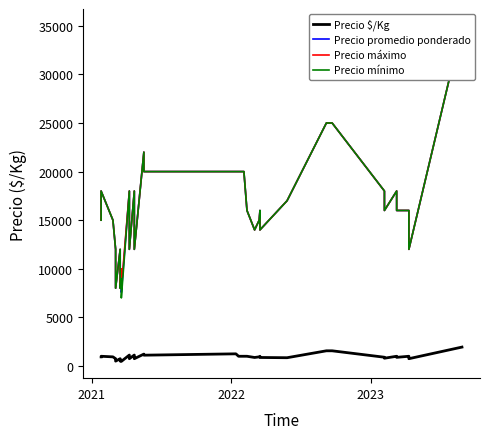

True or false: Precio mínimo has more than 0 interior local peaks.

True